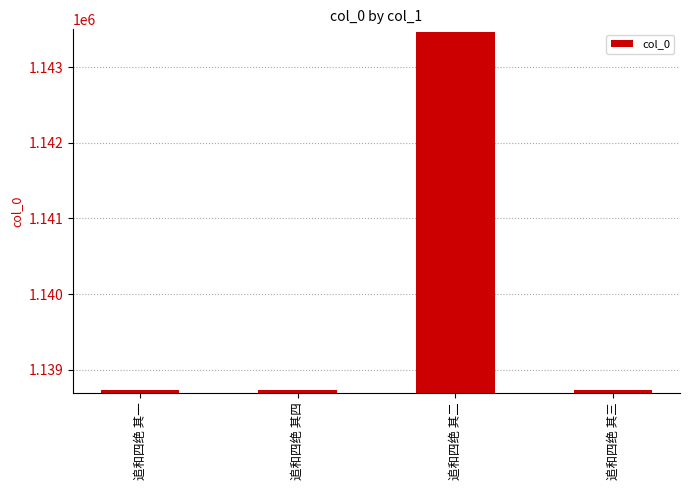

List the labels in order of value, smallest first.

追和四绝 其三, 追和四绝 其一, 追和四绝 其四, 追和四绝 其二